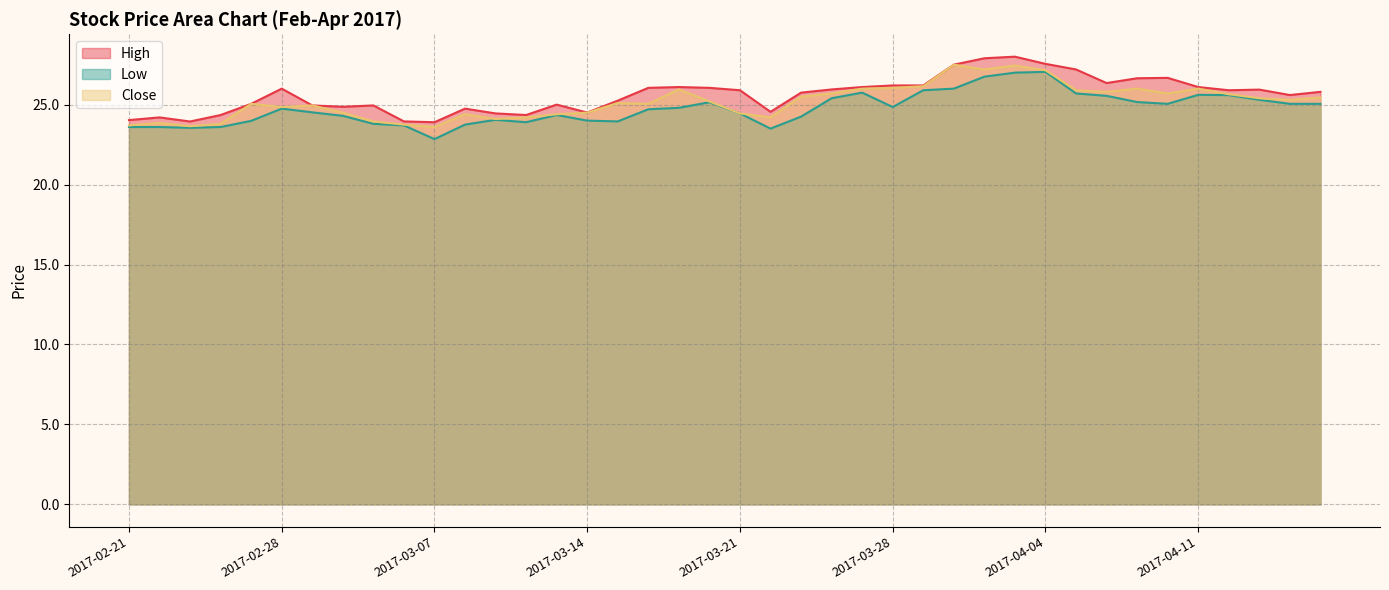

Rank the series at 2017-03-24 from highest to lowest value.

High, Close, Low